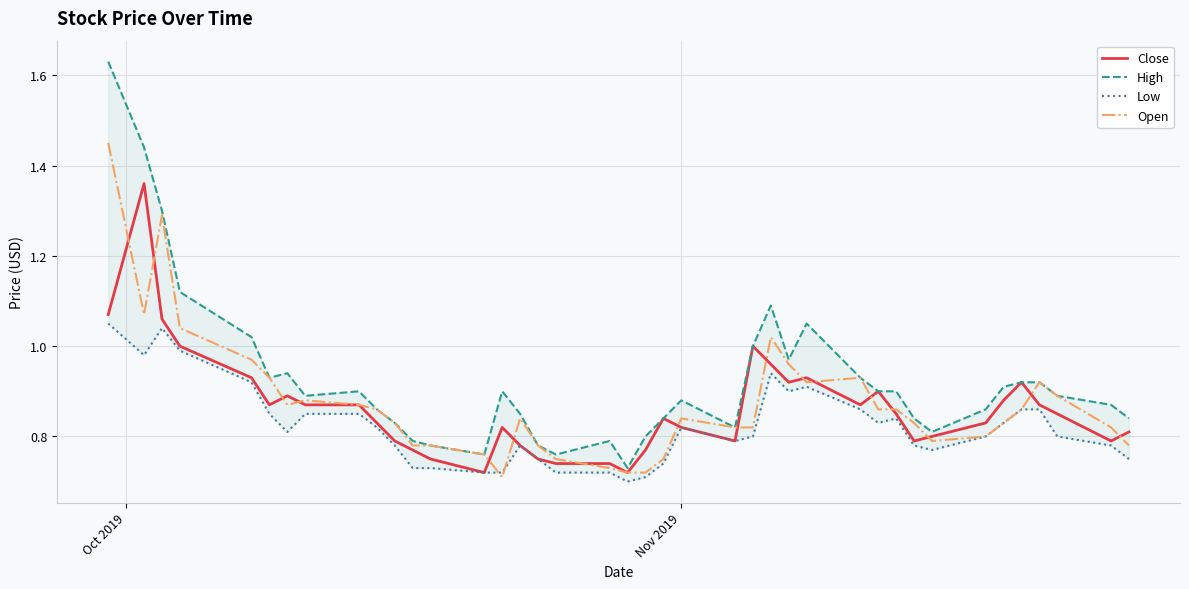

What are all the series names shown in the legend?

Close, High, Low, Open